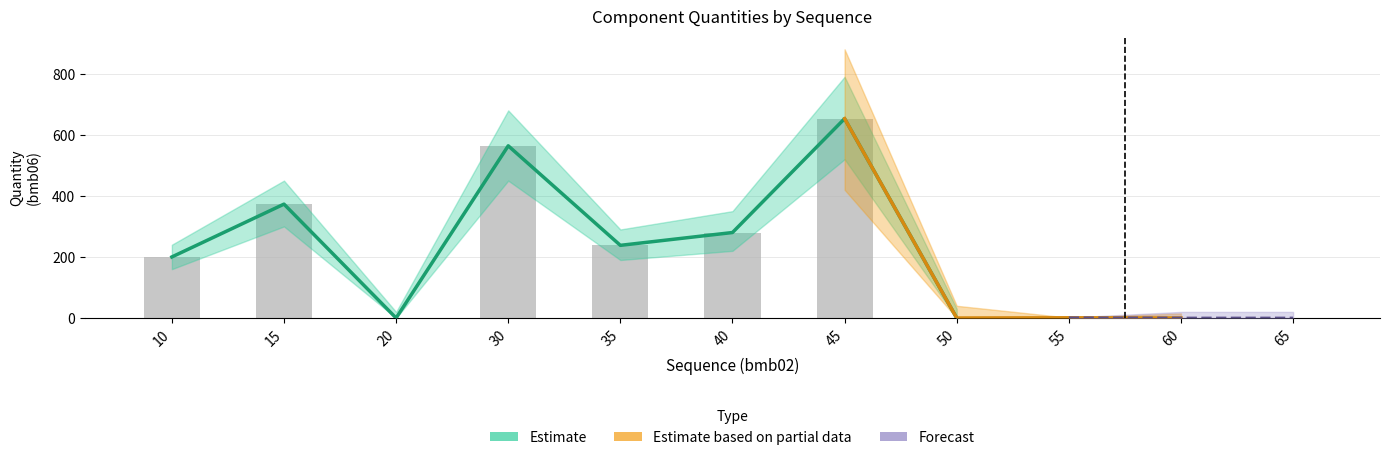

Is it true that bmb10_fac2 equals 0.5 at 30?

False